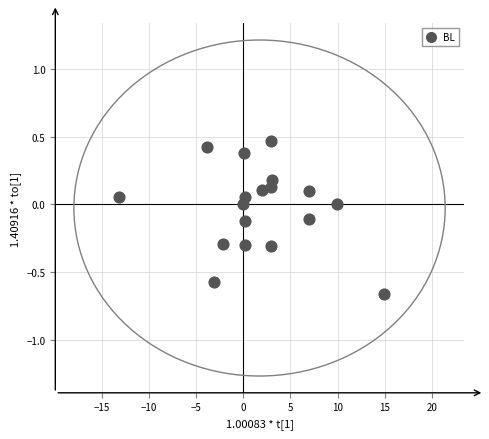

What is the range of Y values (max minus min)?

1.1